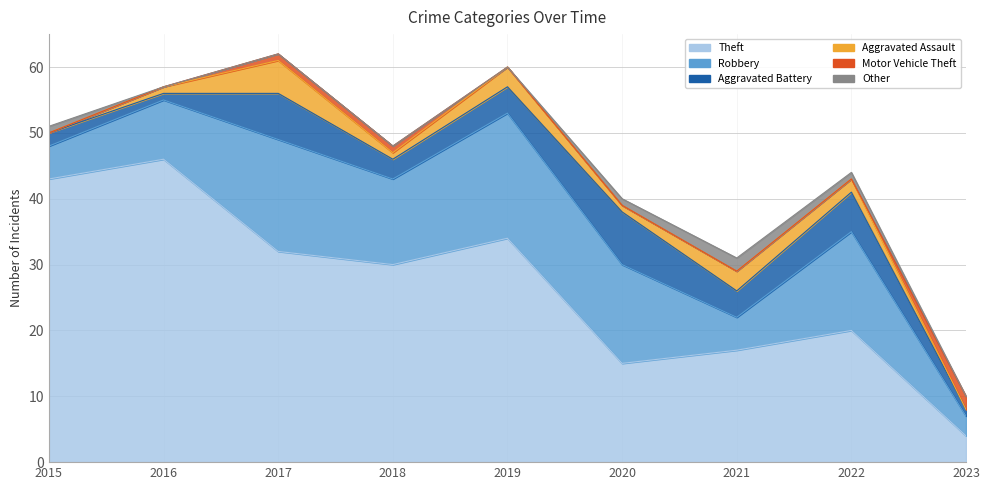

Does the chart display data point markers on the line(s)?

No